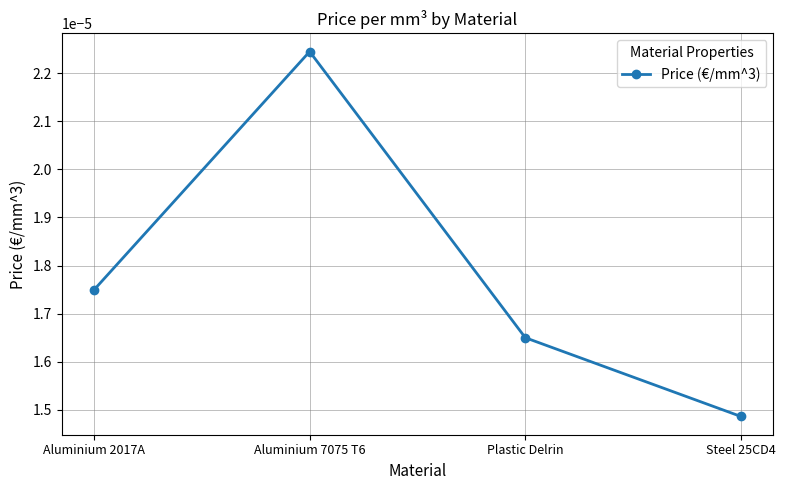

Is this an area chart (filled region under the line)?

No